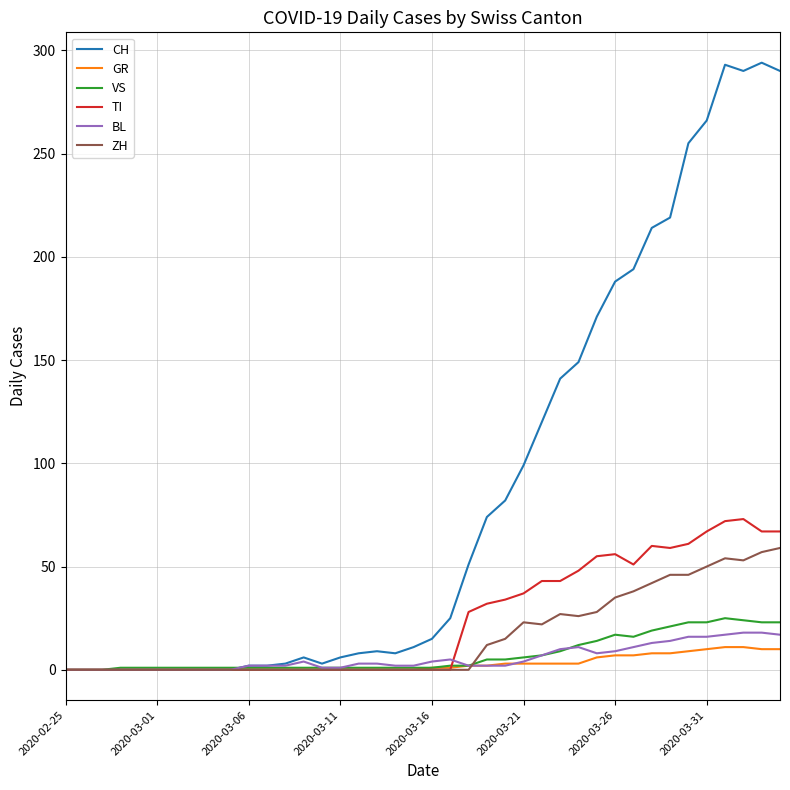

What are all the series names shown in the legend?

CH, GR, VS, TI, BL, ZH